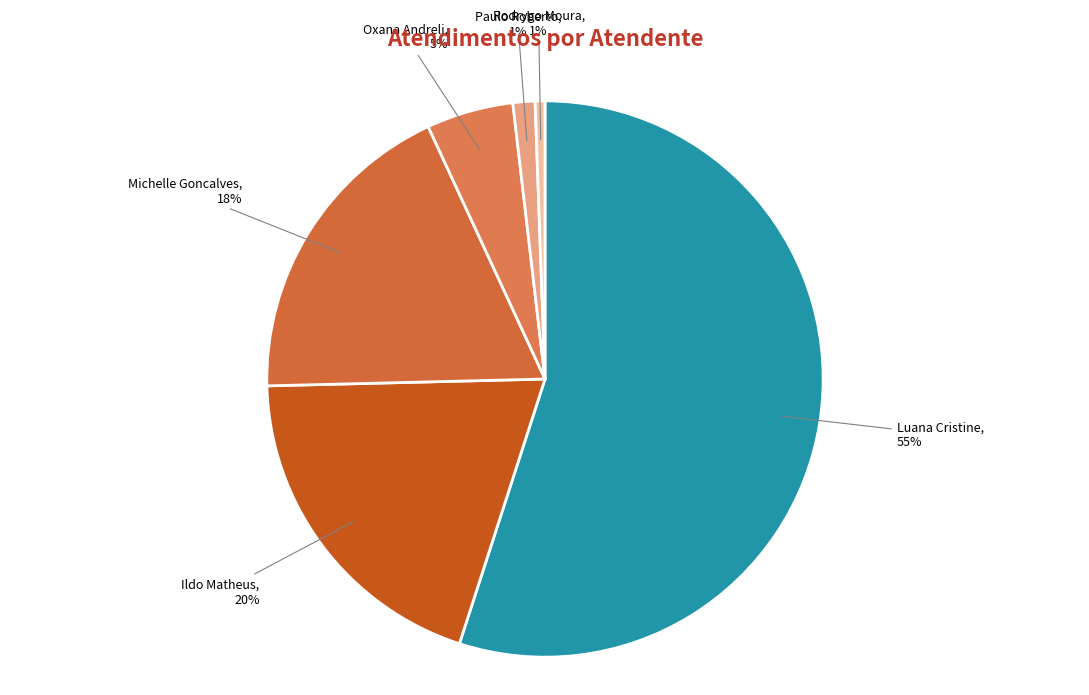

How many slices are in this pie chart?

6